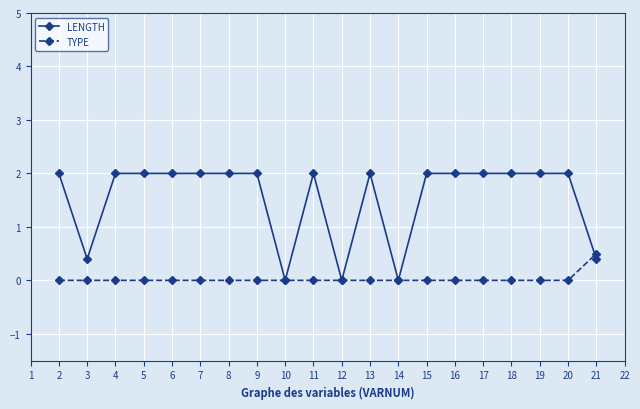

At which category does LENGTH reach its first local valley?

3